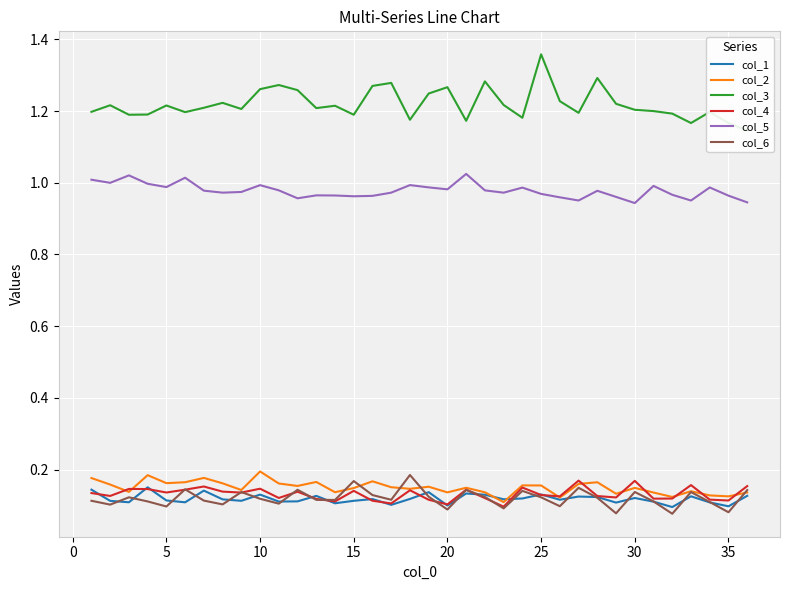

What is the highest value of the col_3 series?

1.4